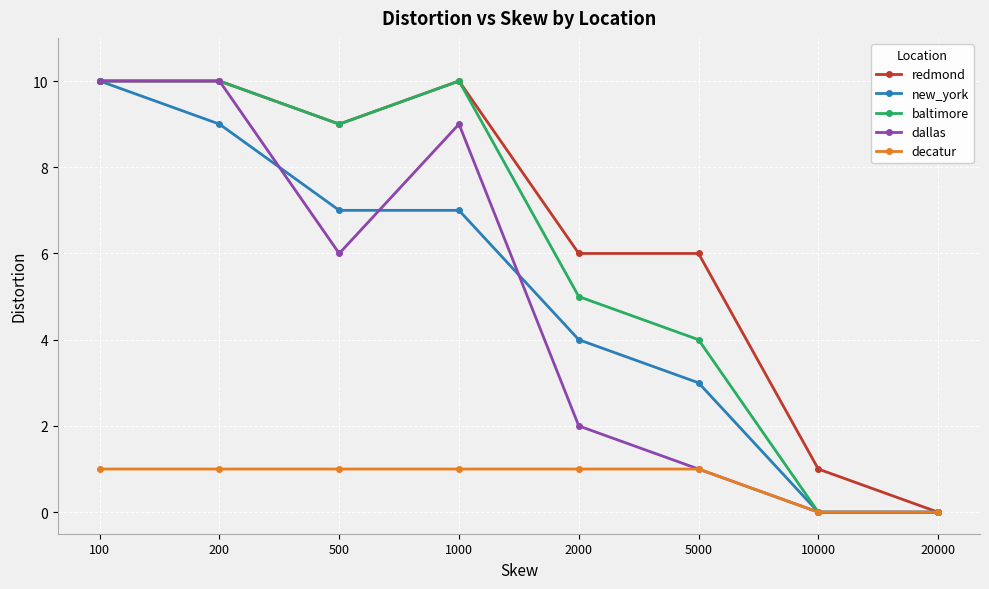

What is the total value across all series at 1000?

37